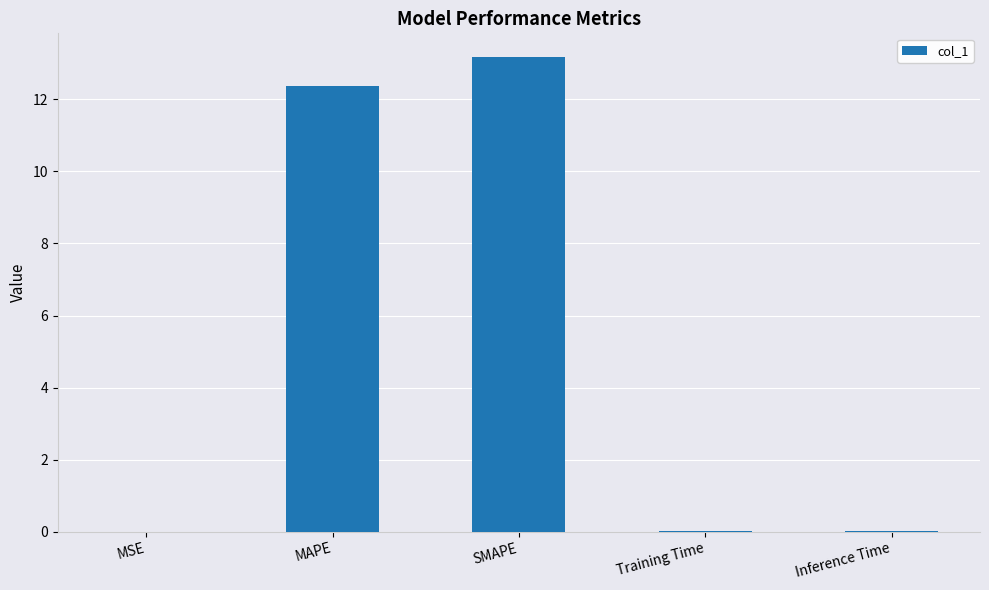

True or false: the data shows 13.2 at SMAPE.

True